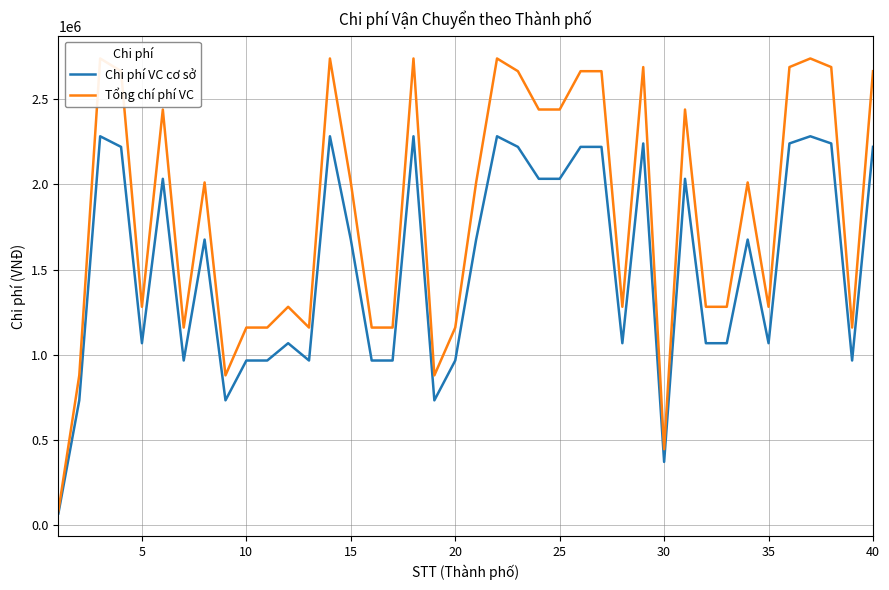

The value of Chi phí VC cơ sở at 15 is 1675800. True or false?

True